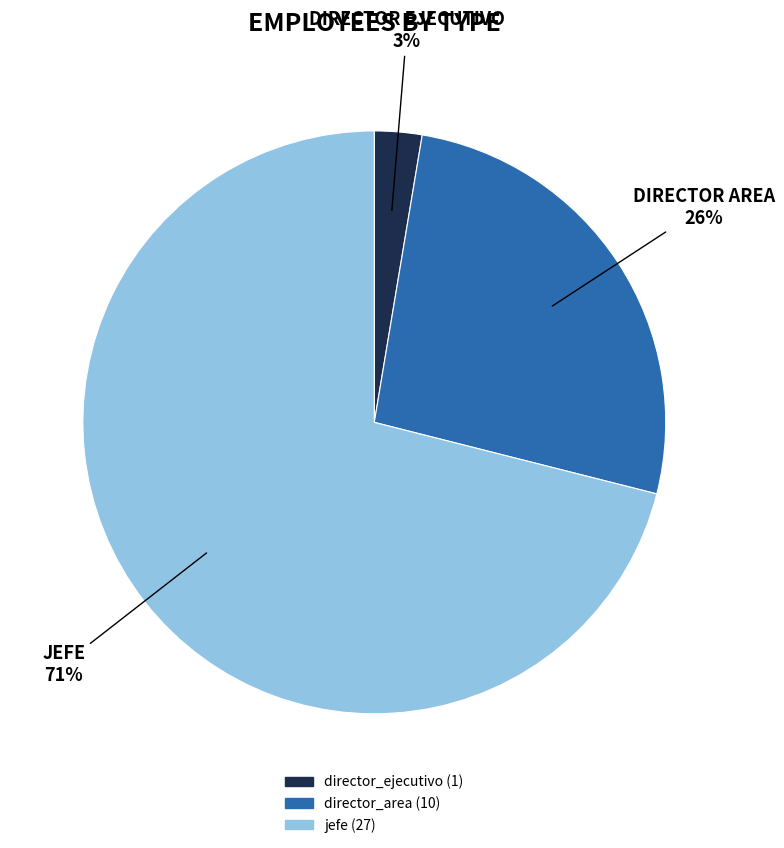

Is it true that director_ejecutivo is 3% of the pie?

True